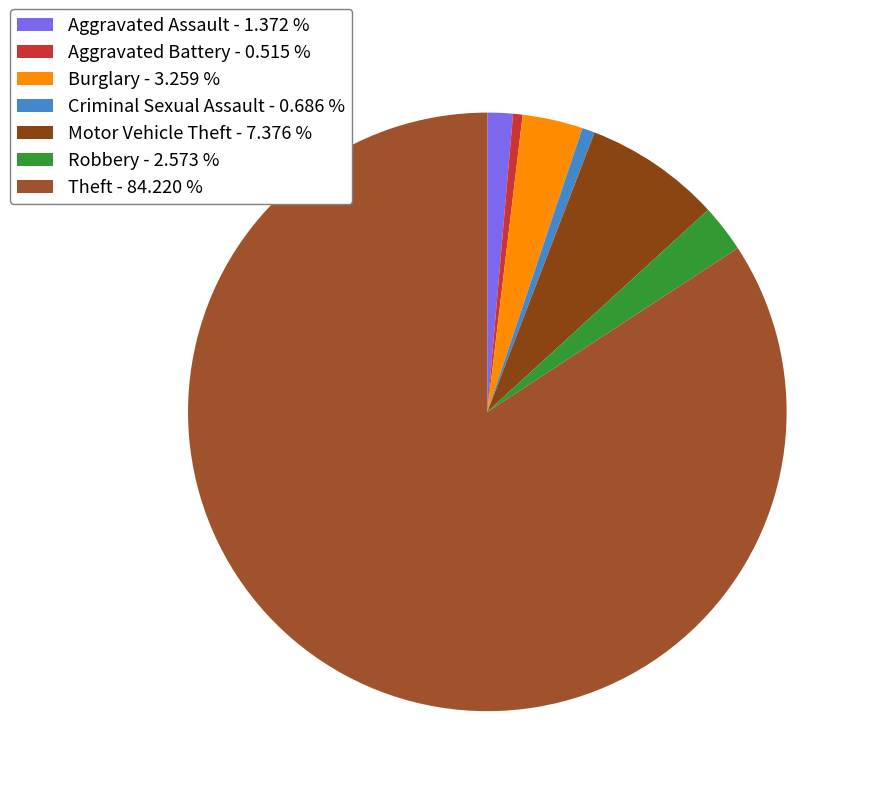

What percentage do Criminal Sexual Assault and Burglary together represent?

3.9%